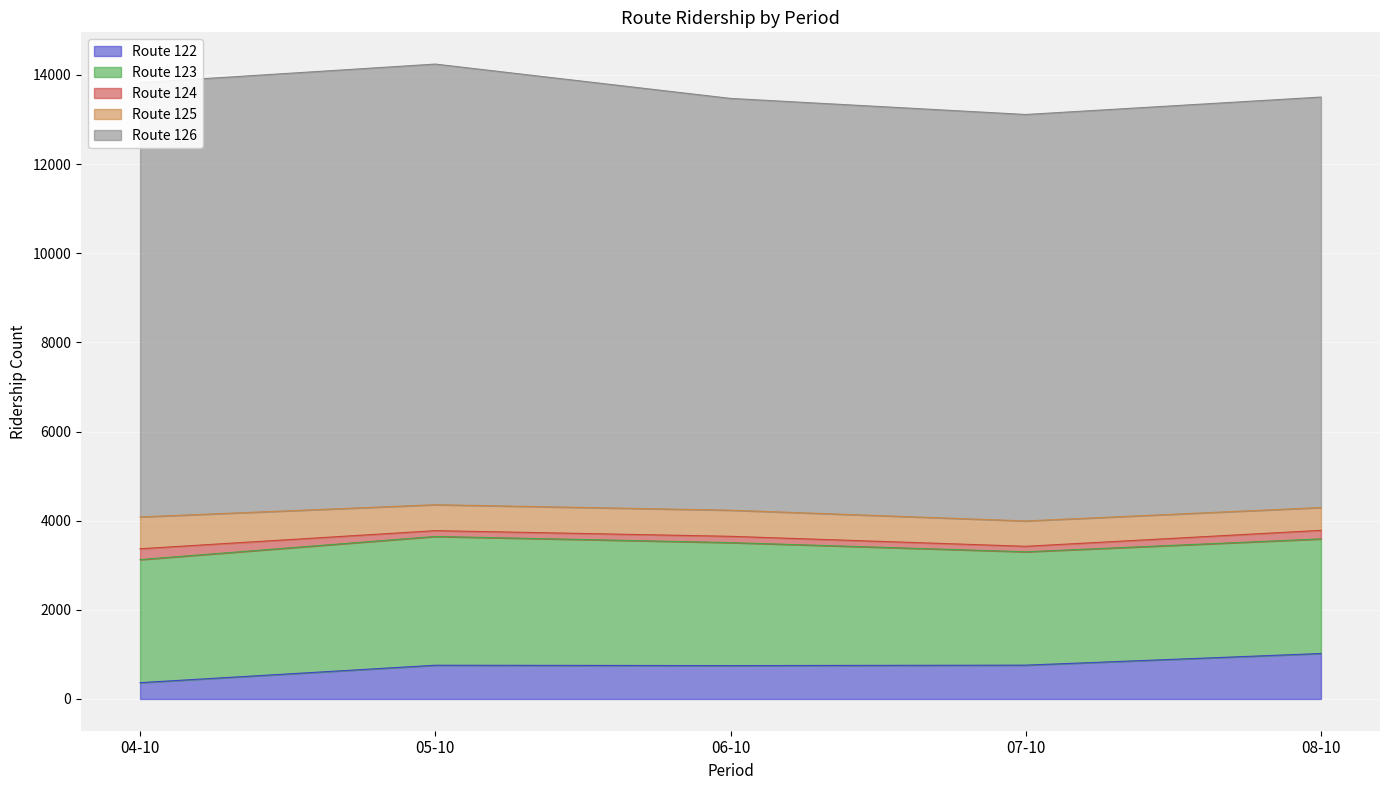

At which label does Route 126 first exceed 9238?

04-10